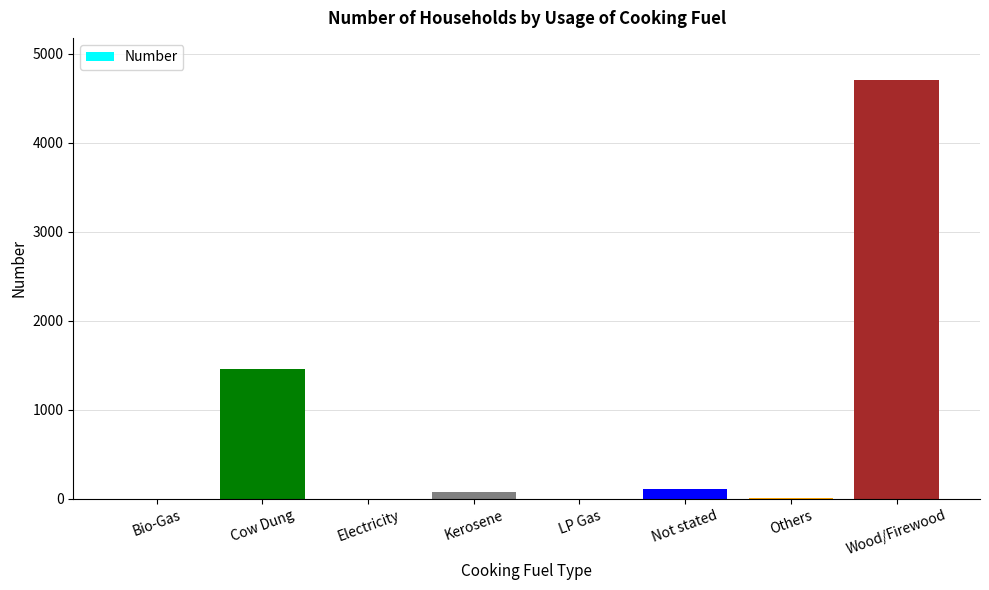

The chart shows a value of -1731 at Electricity. True or false?

False